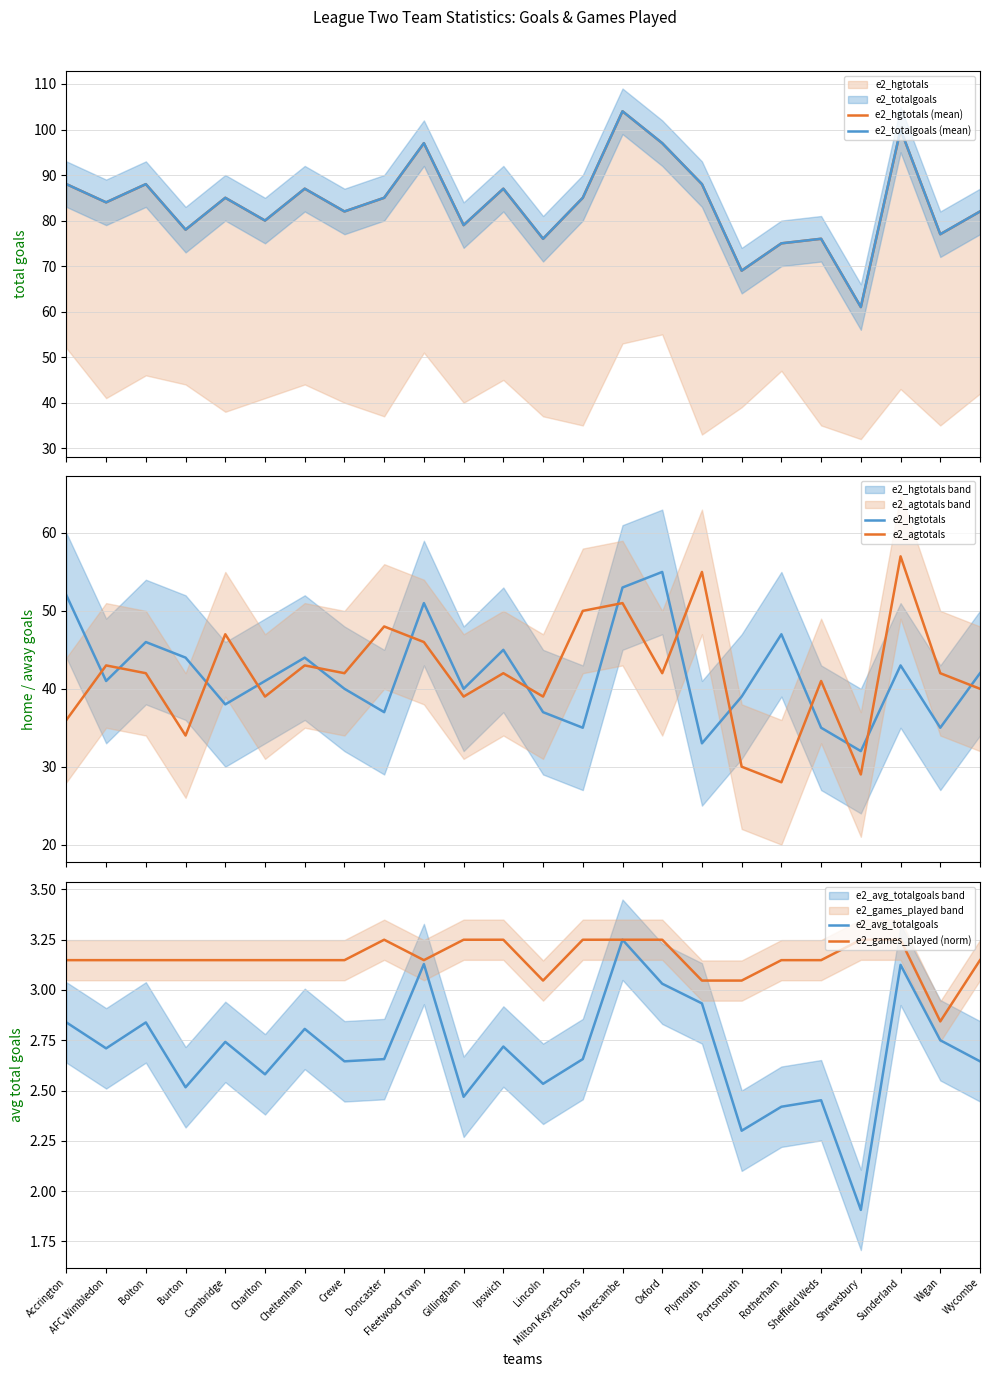

Where is the first local minimum for e2_games_played (norm)?

Fleetwood Town